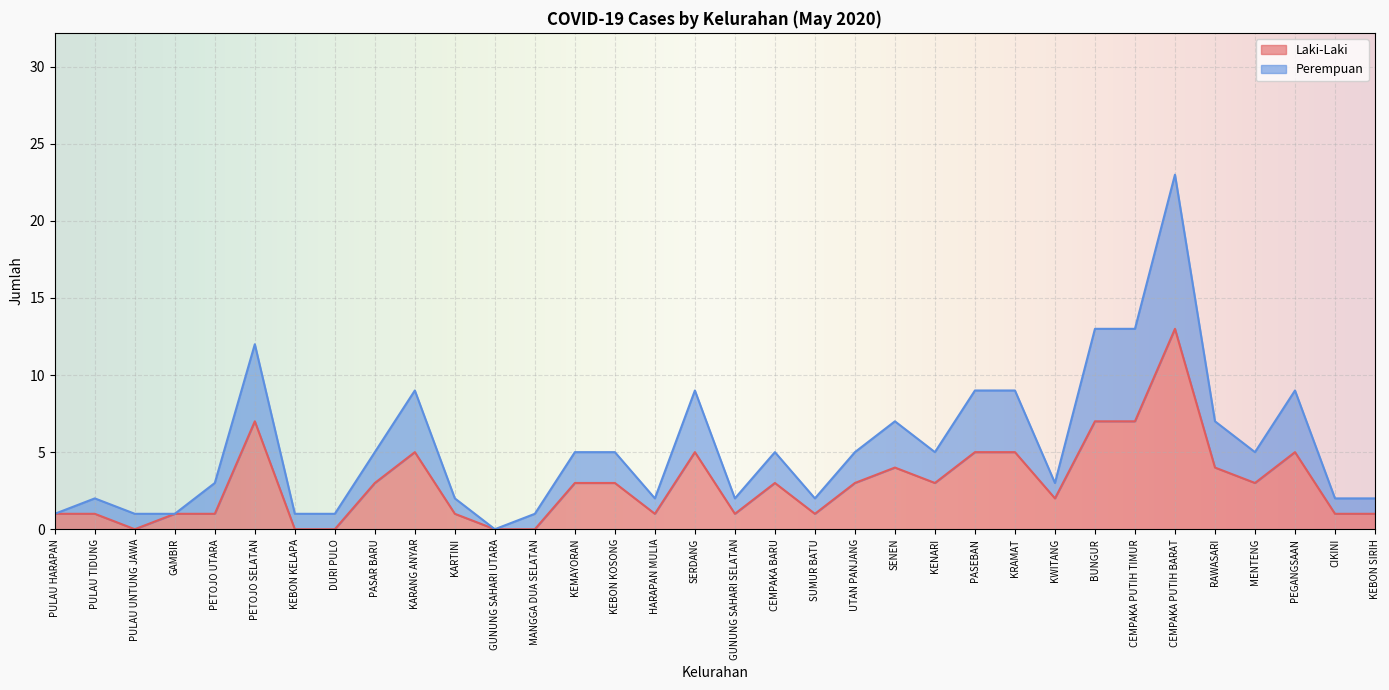

The value of Perempuan at PEGANGSAAN is 9. True or false?

True